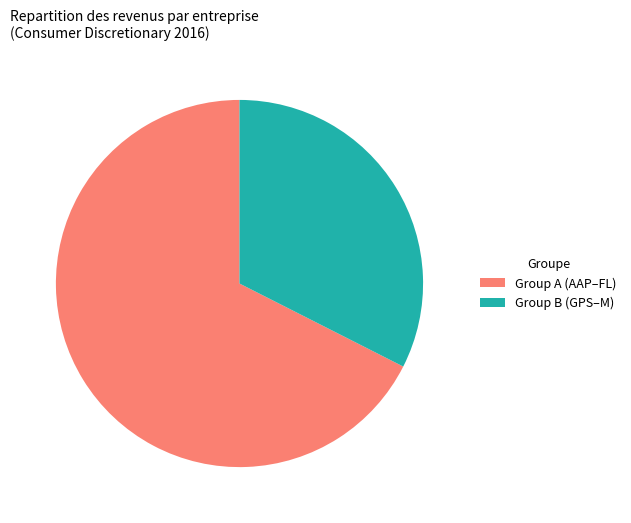

Rank the categories by value from highest to lowest.

Group A (AAP–FL), Group B (GPS–M)